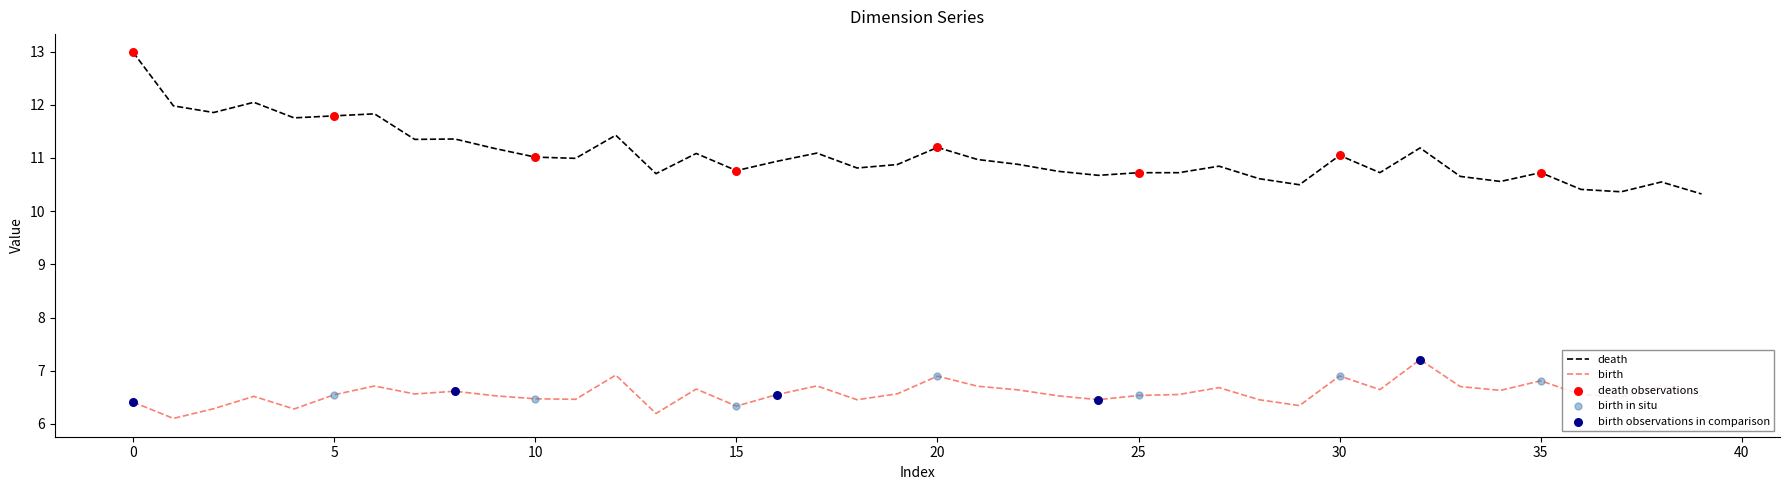

Which series has the largest total across all categories?

death